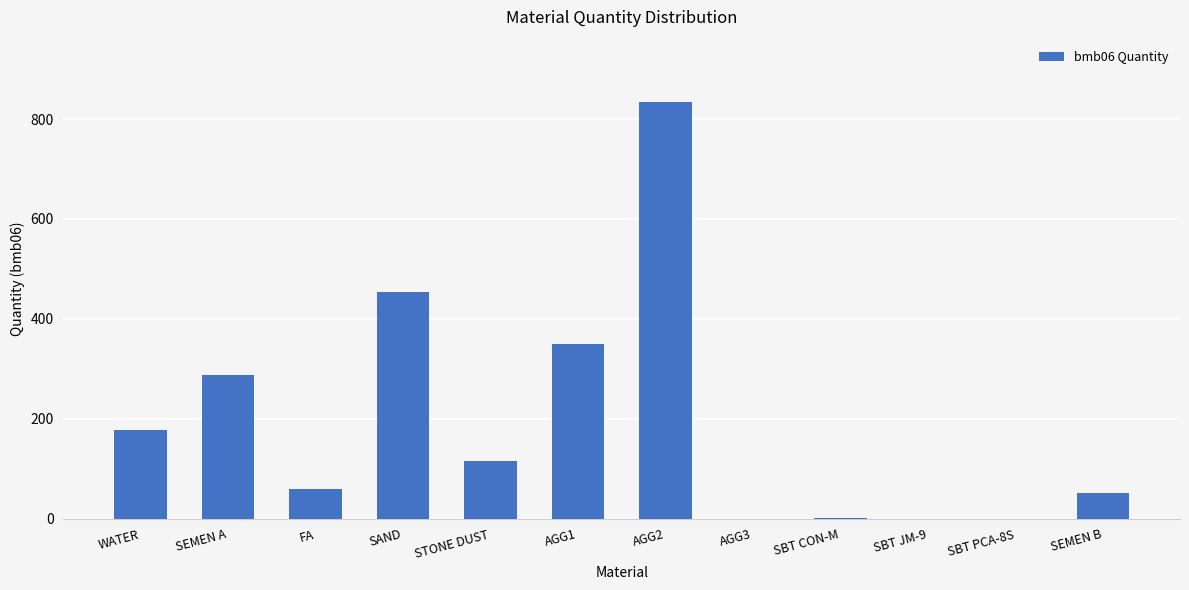

What is the sum of the values at STONE DUST and SEMEN A?

403.0